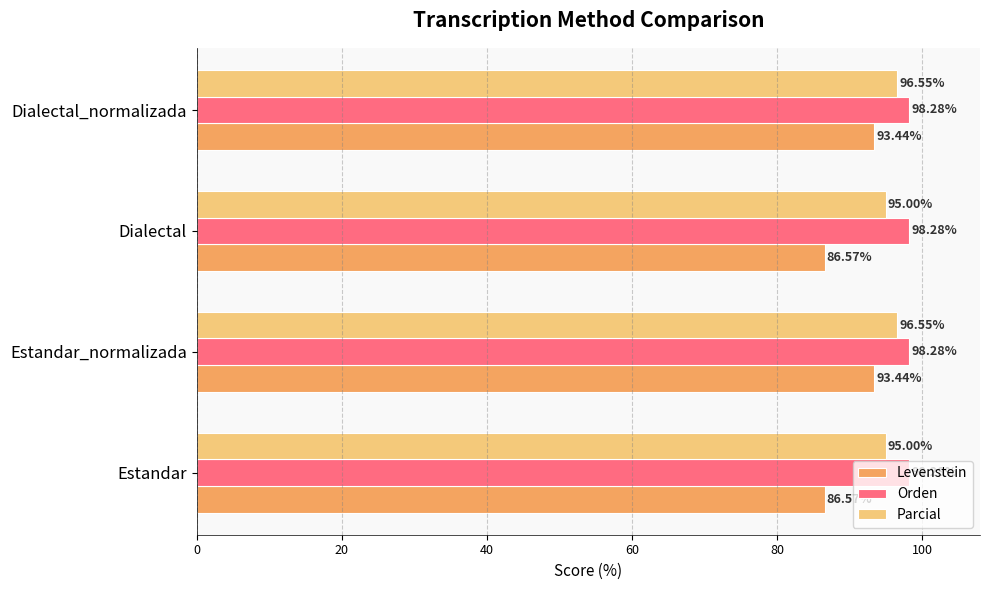

What is the difference between the second highest and minimum values in the Levenstein series?

6.9